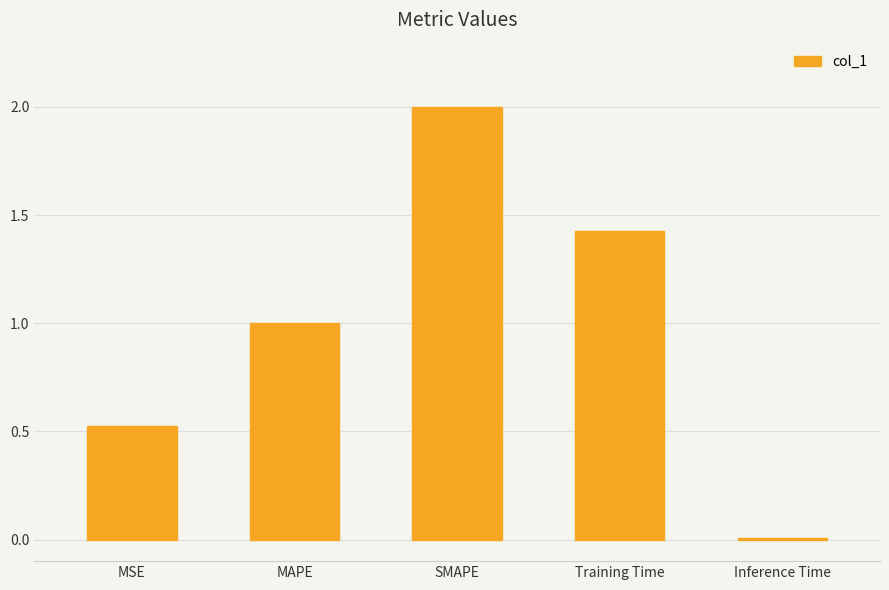

What is the change in value from SMAPE to Inference Time?

-2.0